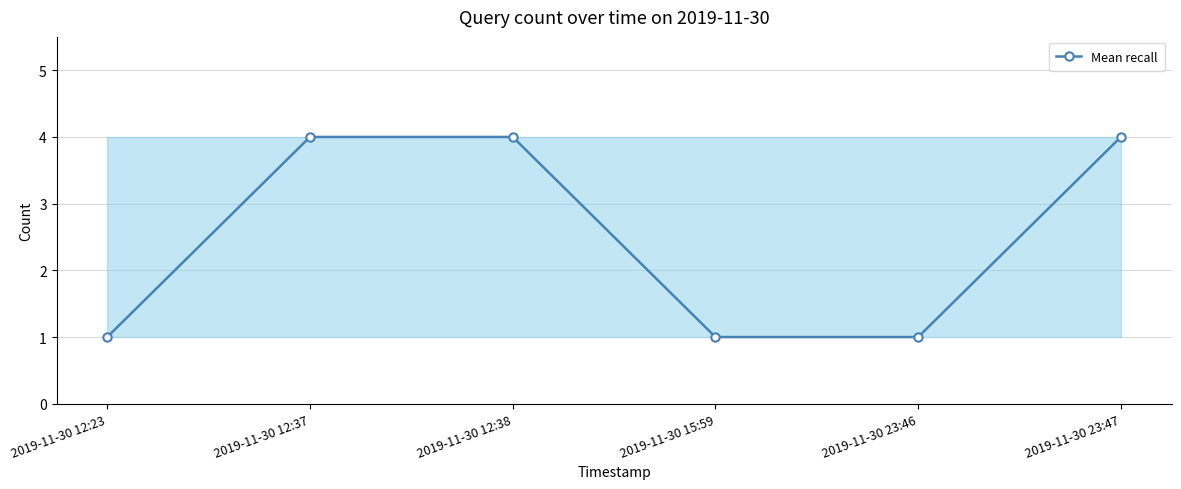

What is the minimum value shown in the chart?

1